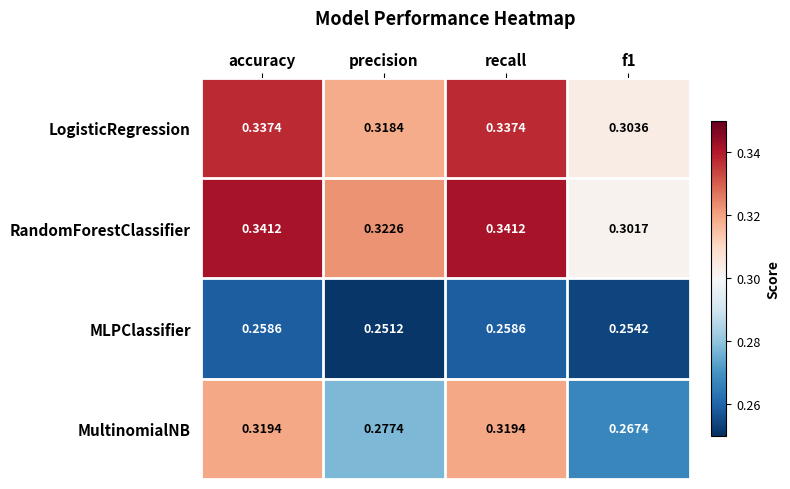

Which series has the largest total across all categories?

RandomForestClassifier